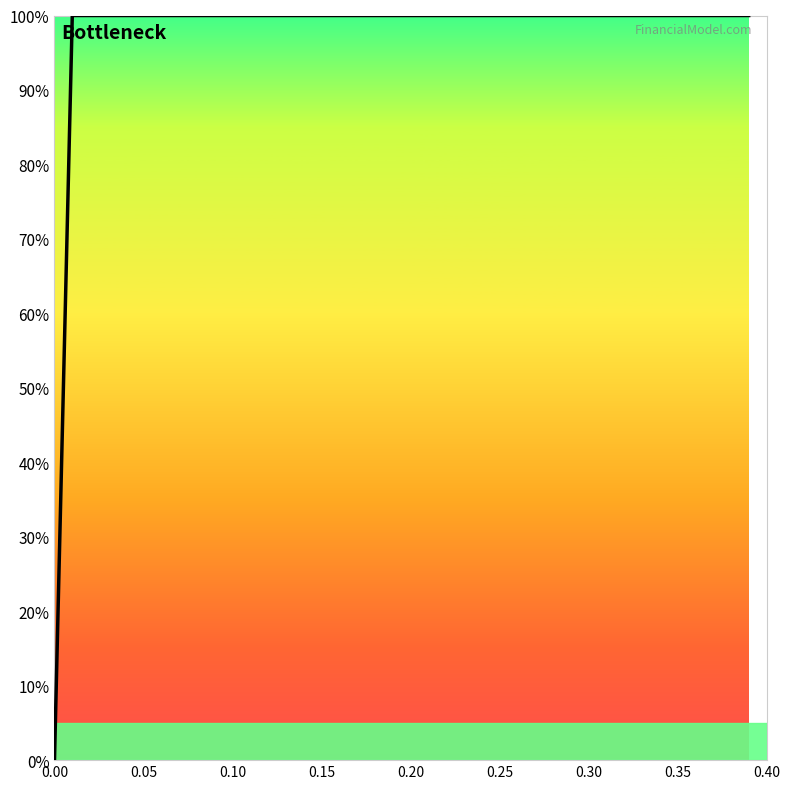

How many series are shown in this chart?

1